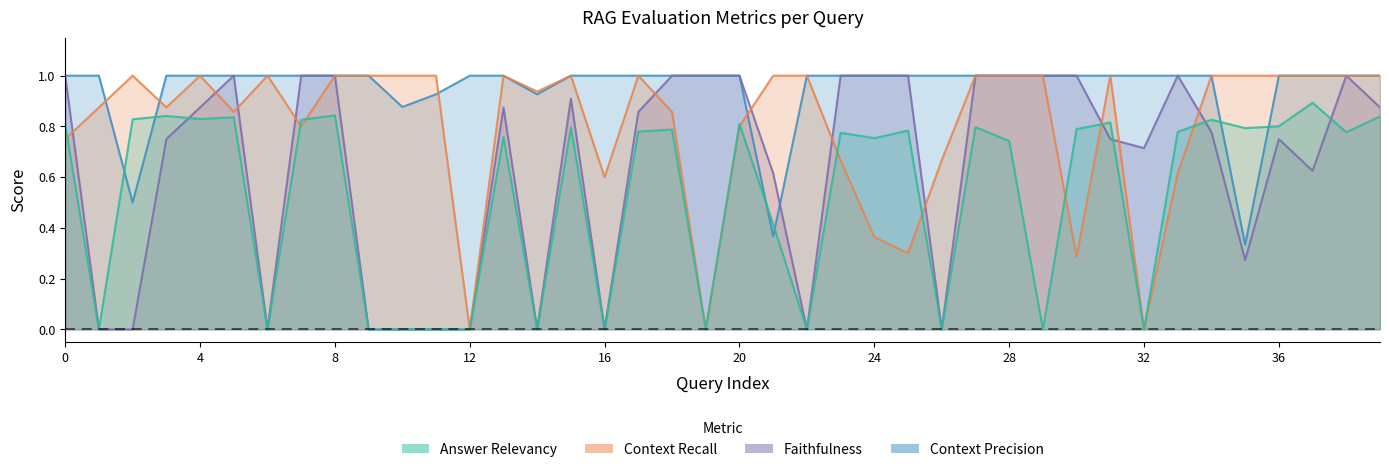

True or false: answer_relevancy has a value of 0.4 at 19.

False